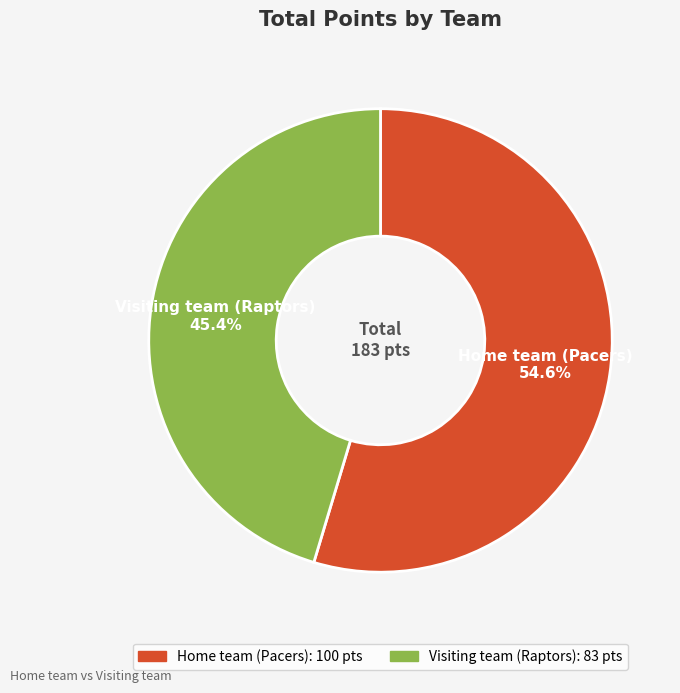

What is the majority slice?

Home team (Pacers)